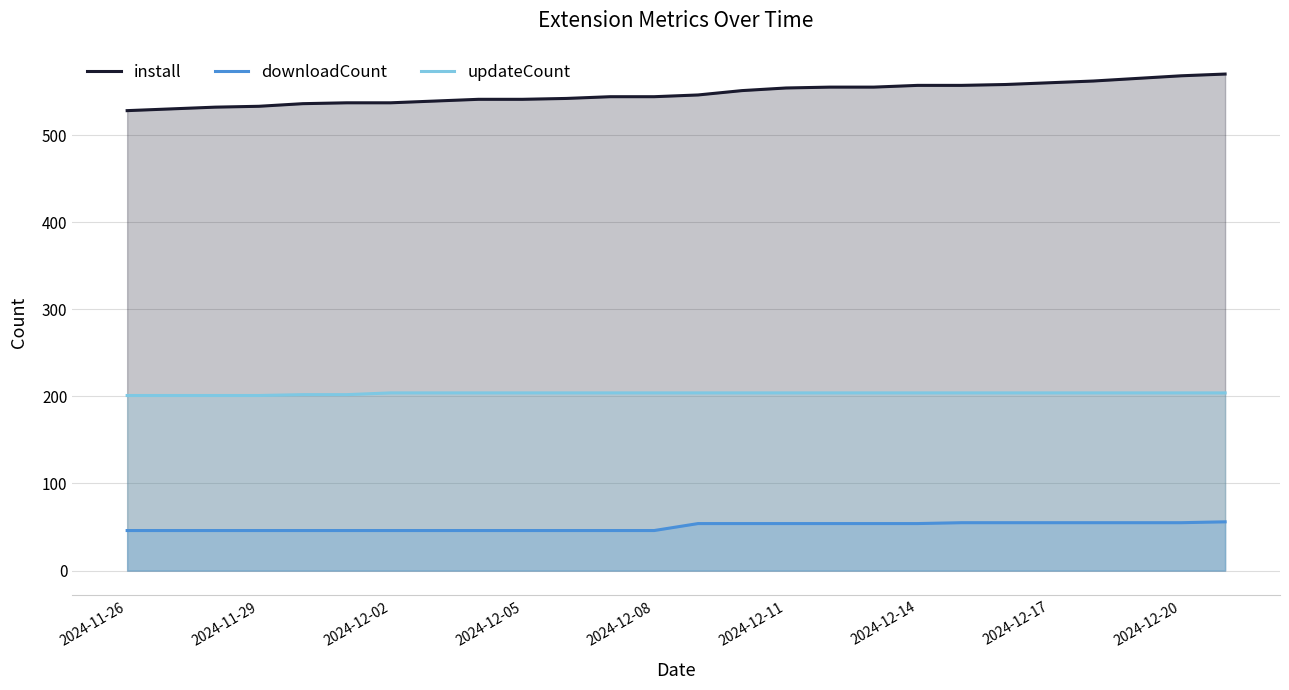

What is the difference between the highest and lowest values at 2024-11-29?

487